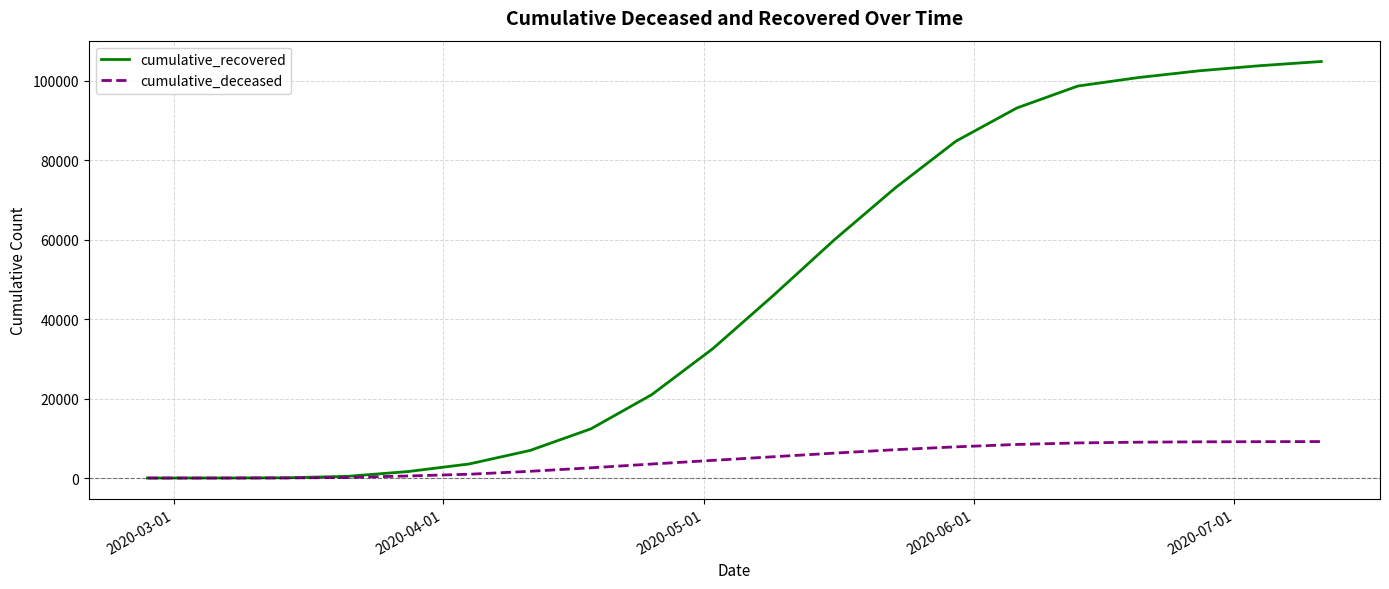

How many lines are shown in the chart?

2